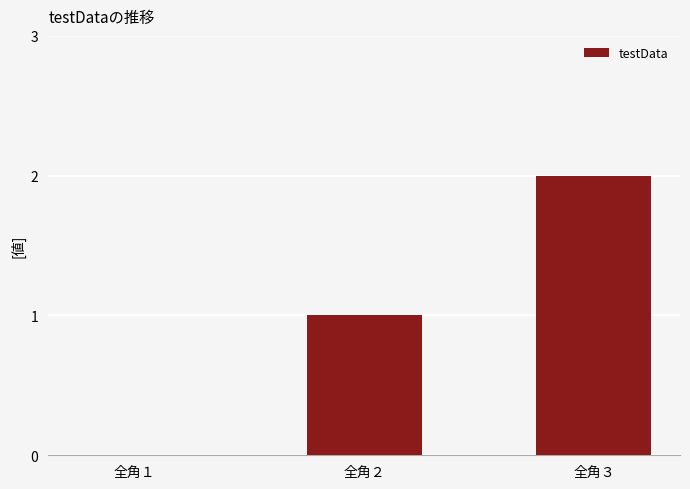

At which label is the value closest to 1?

全角２